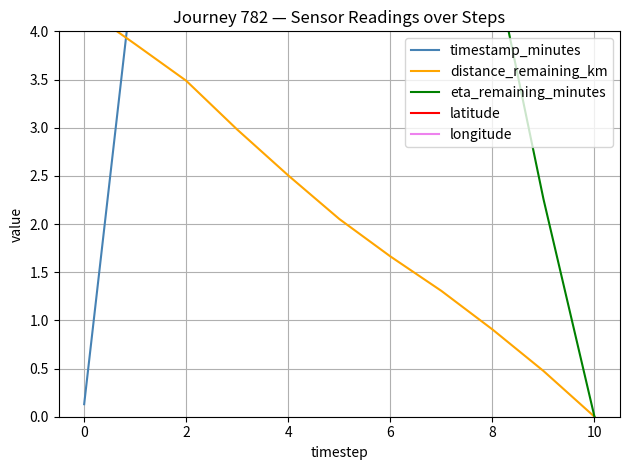

The value of longitude at 4 is -74.0. True or false?

True